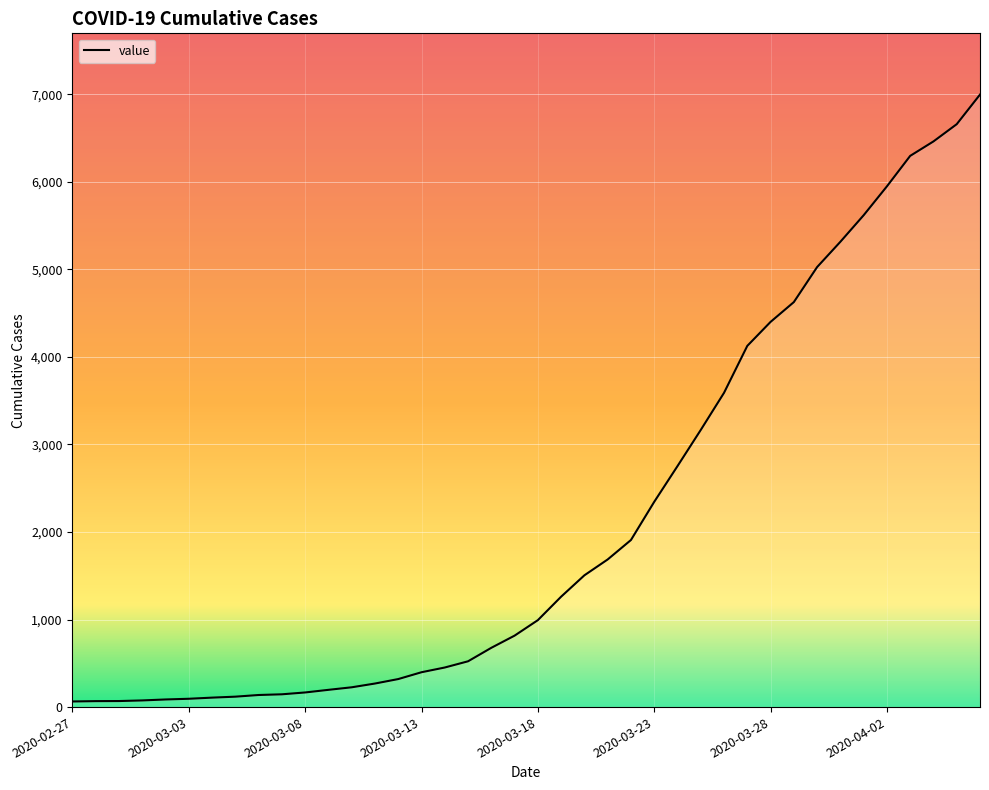

What is the maximum value shown in the chart?

6995